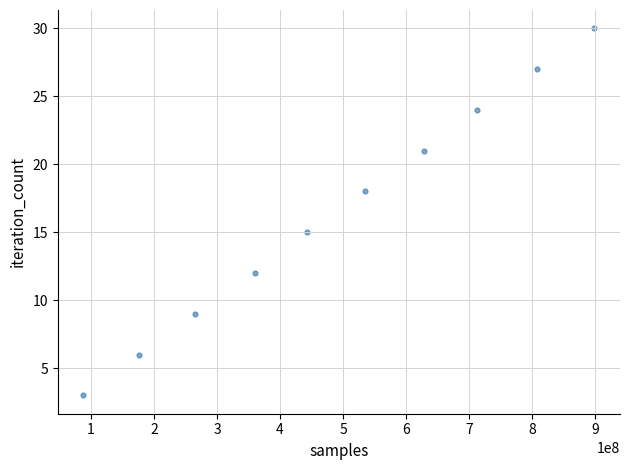

What is the range of Y values (max minus min)?

27